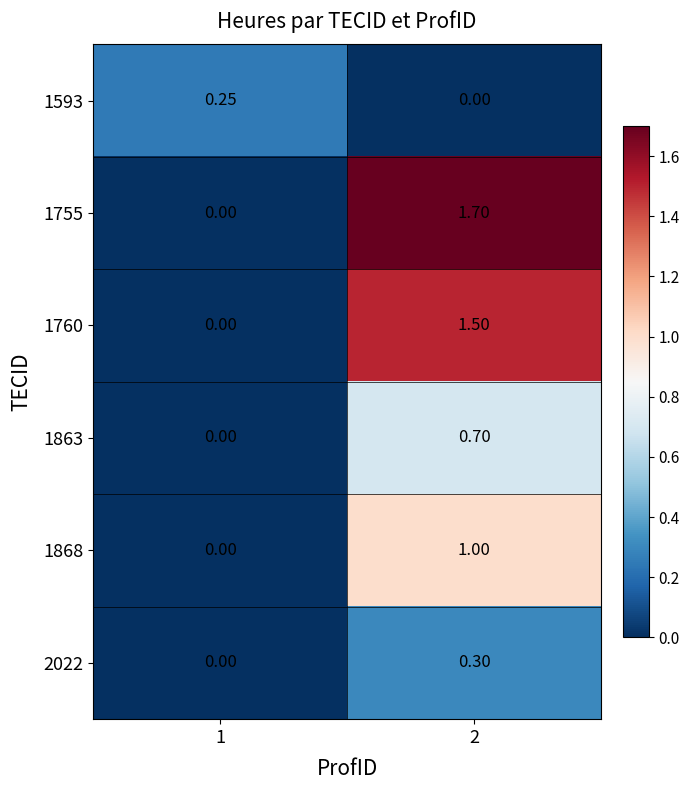

Is the value of 1593 at 2 greater than the value of 1868 at 2?

No